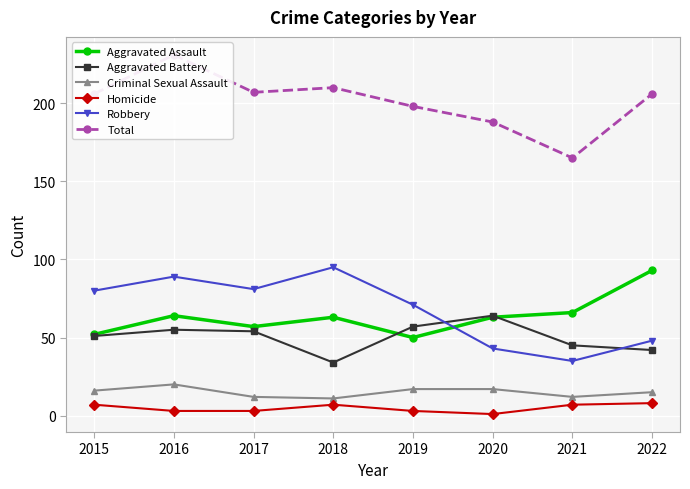

True or false: Robbery and Criminal Sexual Assault cross at least once.

False